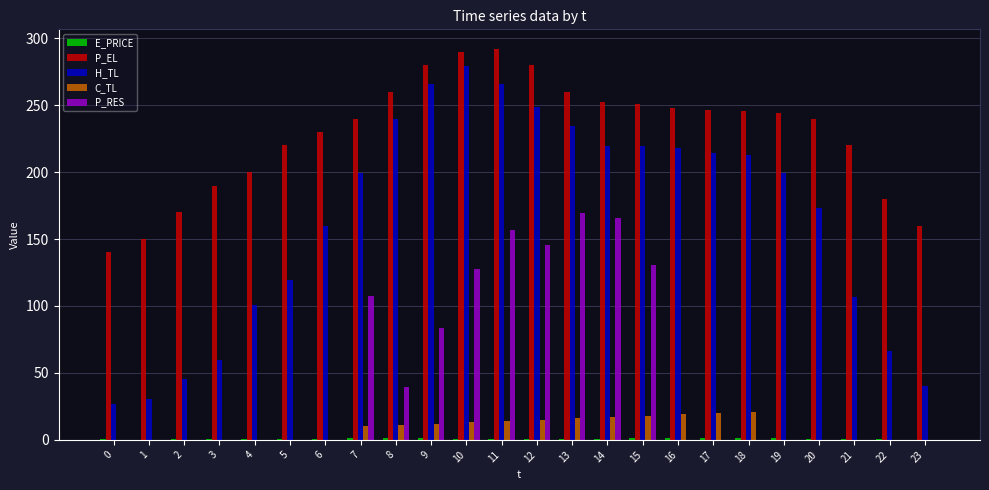

The value of P_EL at 2 is 170.0. True or false?

True